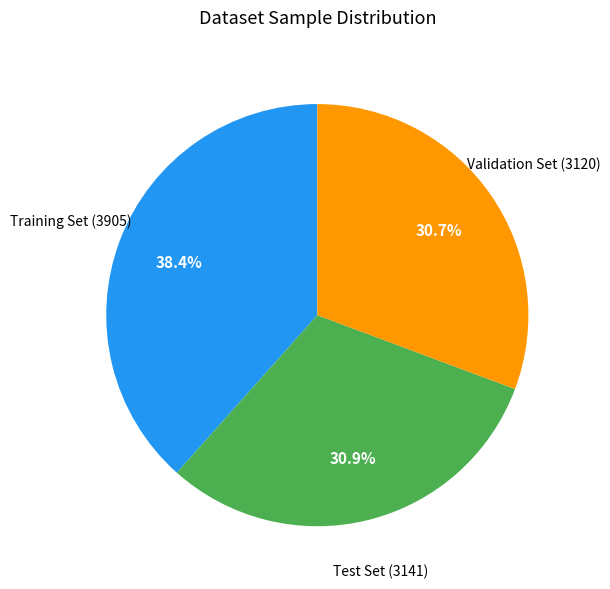

Is there any slice that represents more than half of the pie?

No